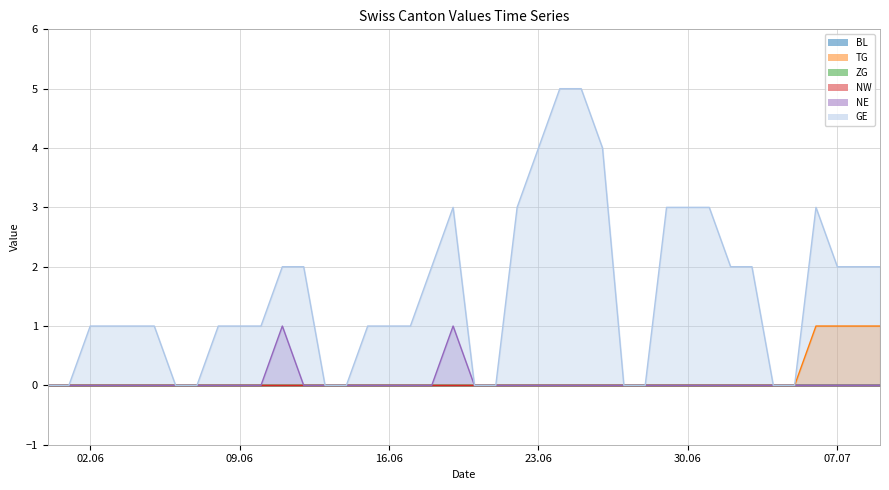

How many data points does each series have?

40